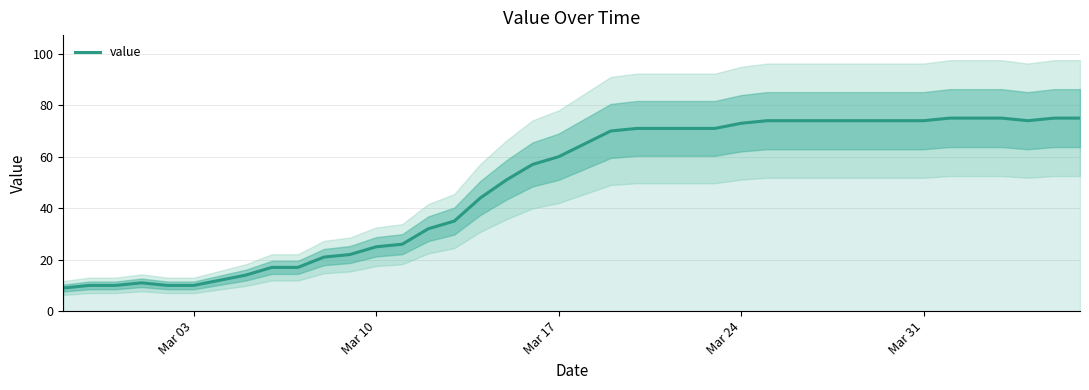

True or false: there are more than 2 points higher than both neighbors.

False